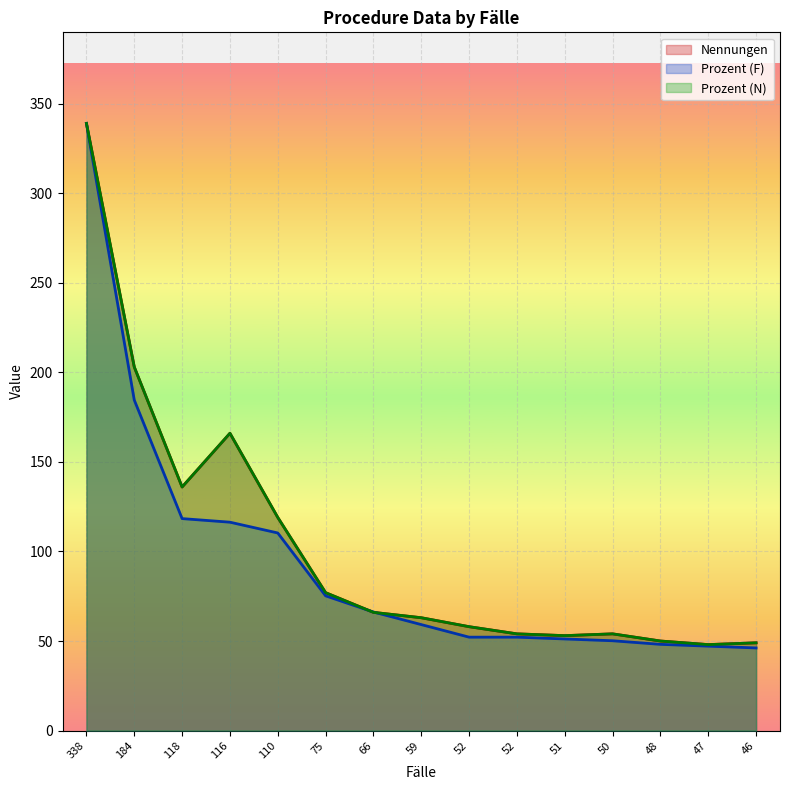

Reading left to right, what are all the values shown in this chart?

Nennungen: 339.0	203.0	136.0	166.0	119.0	77.0	66.0	63.0	58.0	54.0	53.0	54.0	50.0	48.0	49.0
Prozent (N): 339.0	203.0	136.0	166.0	119.0	77.0	66.0	63.0	58.0	54.0	53.0	54.0	50.0	48.0	49.0
Prozent (F): 339.0	184.5	118.3	116.3	110.3	75.2	66.2	59.2	52.2	52.2	51.2	50.1	48.1	47.1	46.1